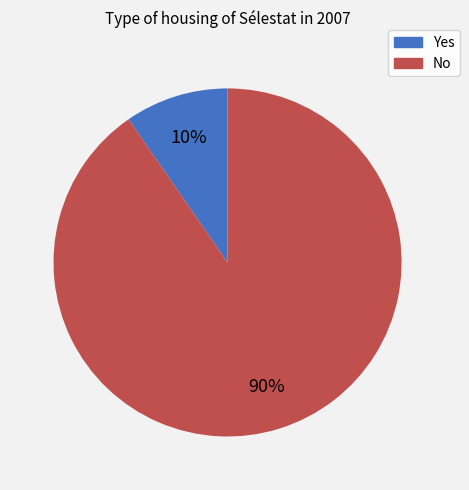

Which slice represents more than half of the pie?

No